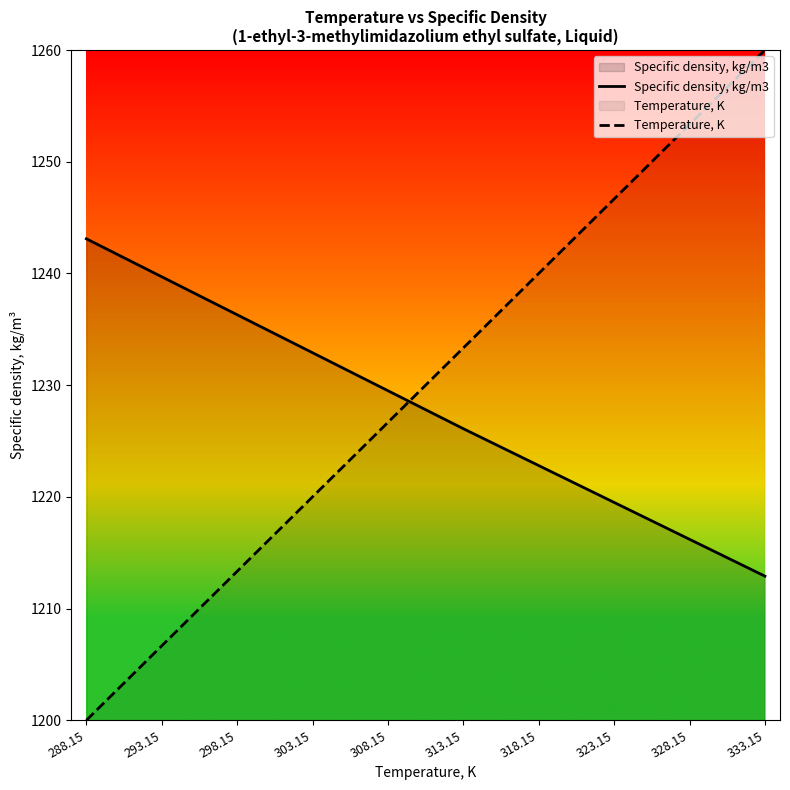

Between 308.15 and 293.15, which is larger?

293.15